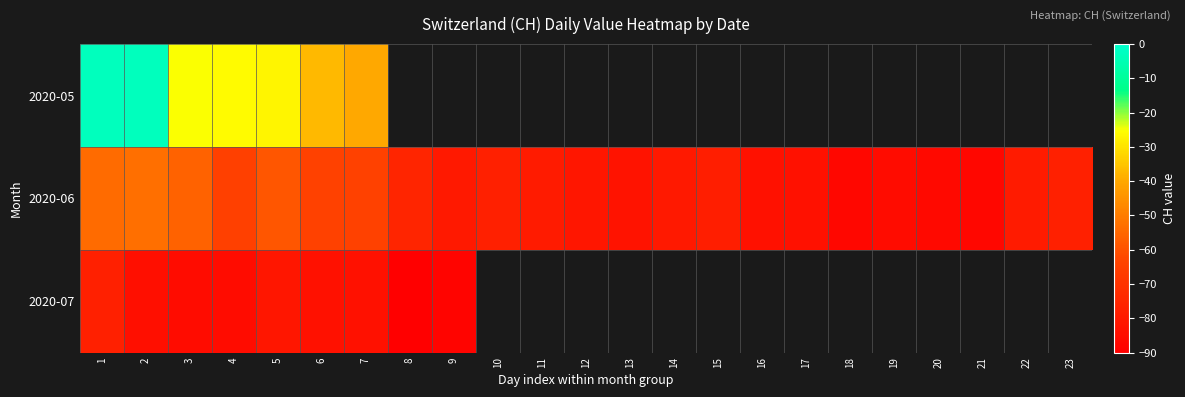

What is the average value of the 2020-06 series?

-74.5